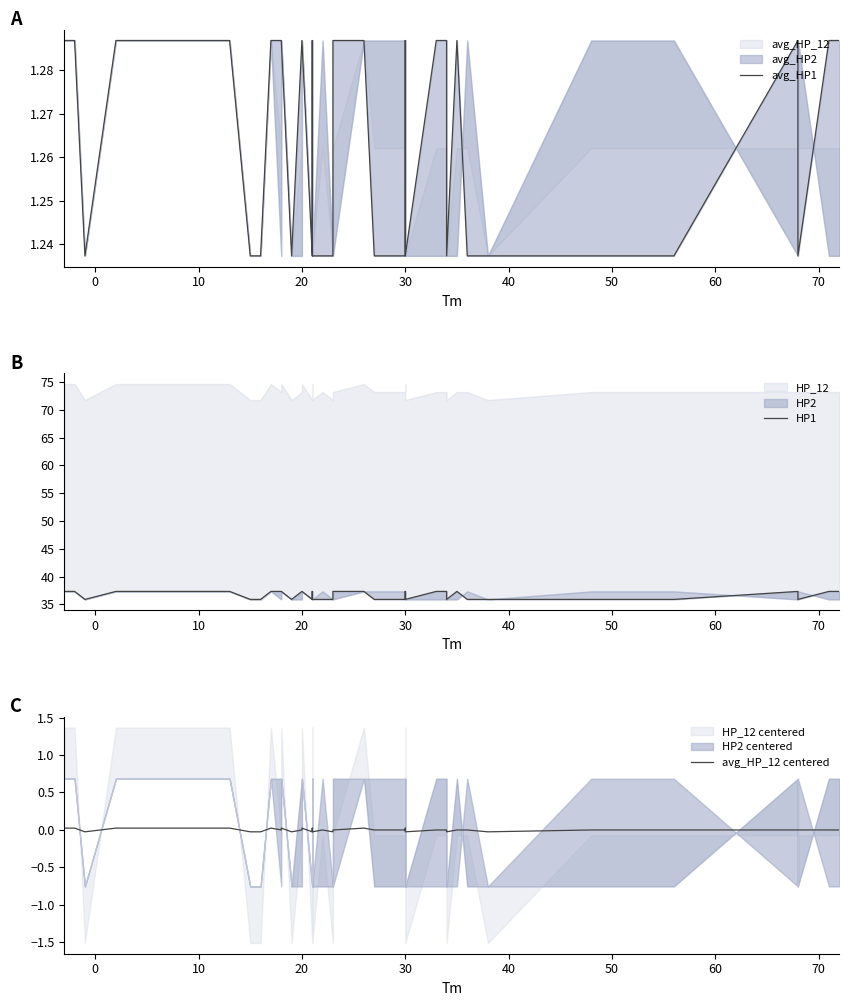

What is the highest value of the HP1 series?

37.3